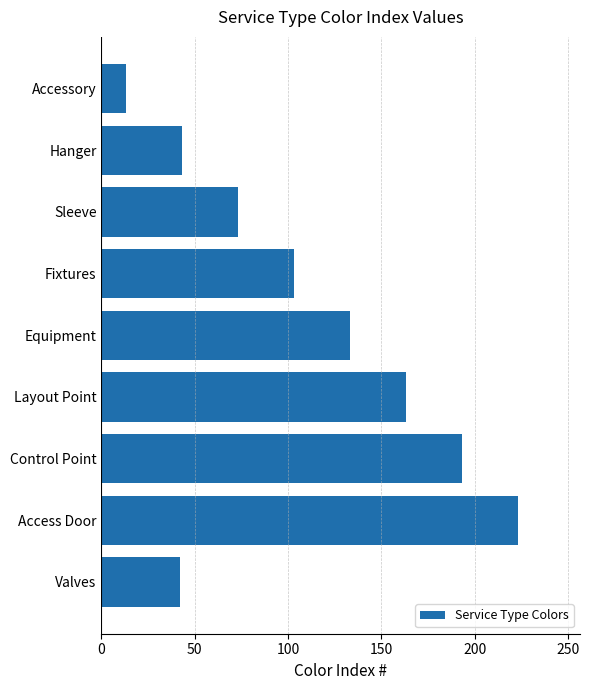

What is the smallest value displayed?

13